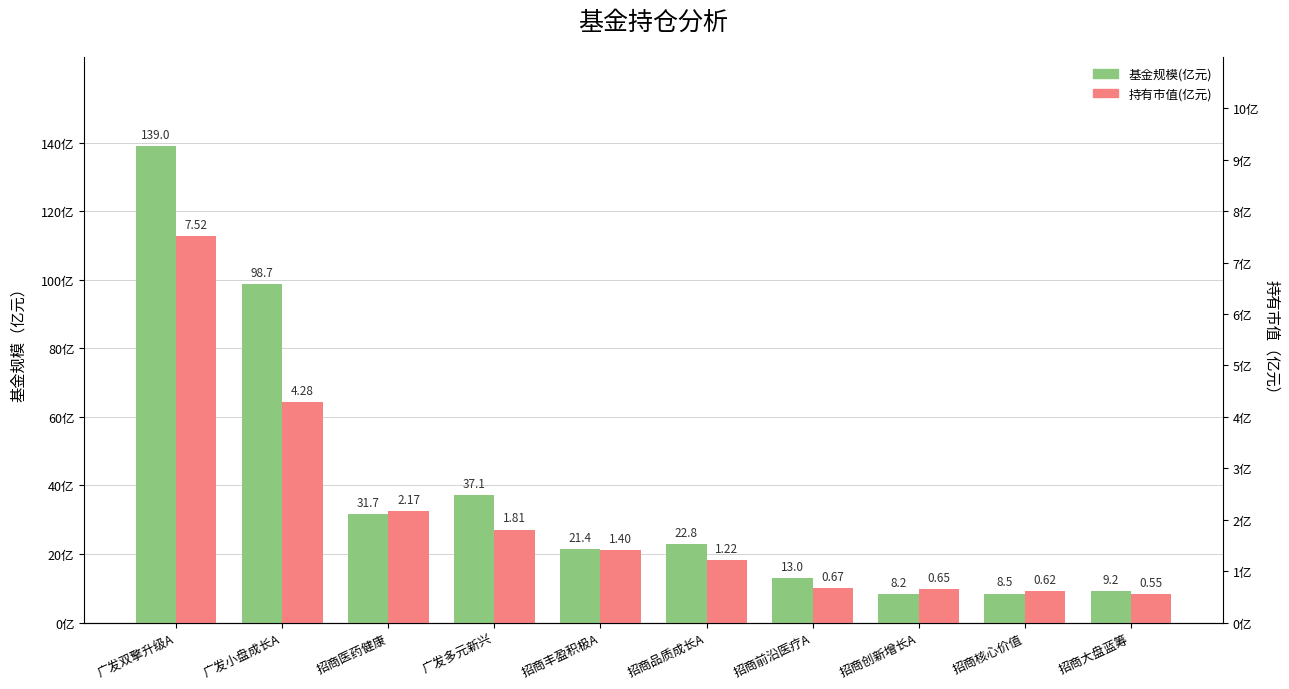

What is the maximum value shown in the chart?

139.0